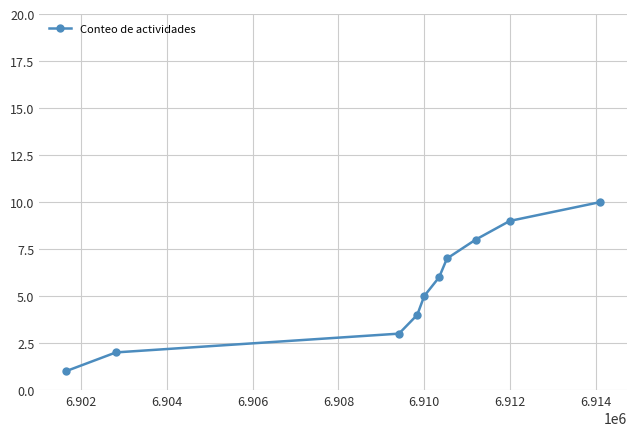

What is the maximum value shown in the chart?

10